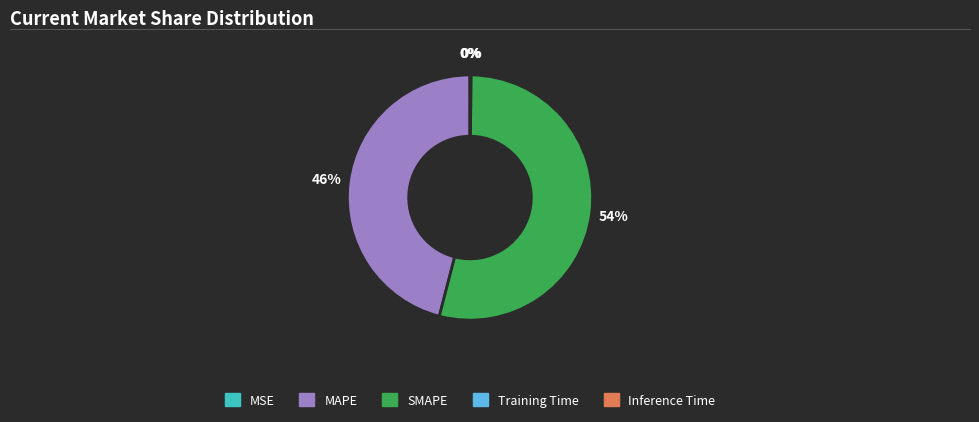

Does SMAPE account for over 50% of the chart?

Yes